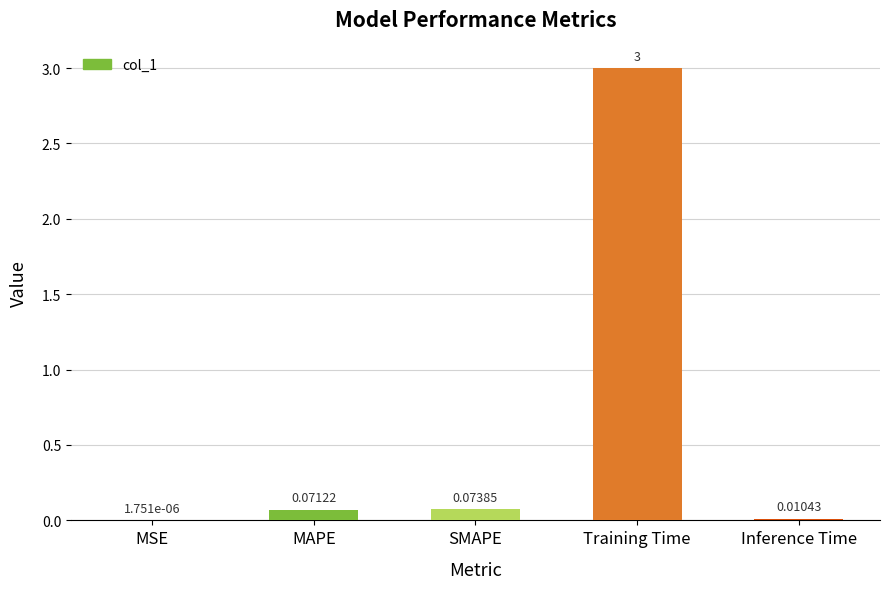

What is the sum of all values?

3.2